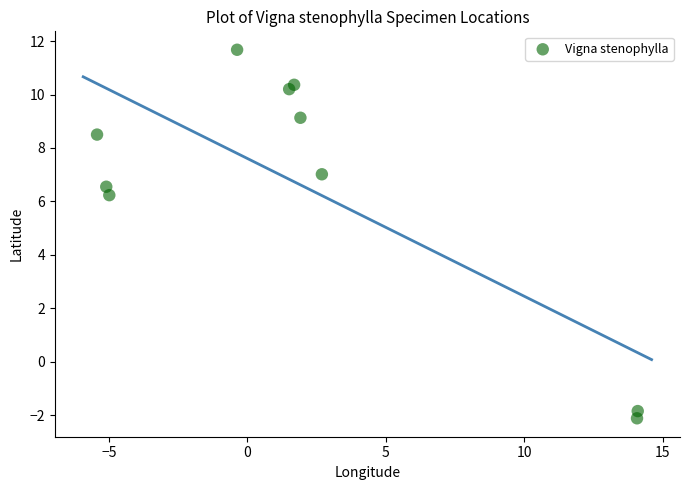

What is the average X value?

2.0